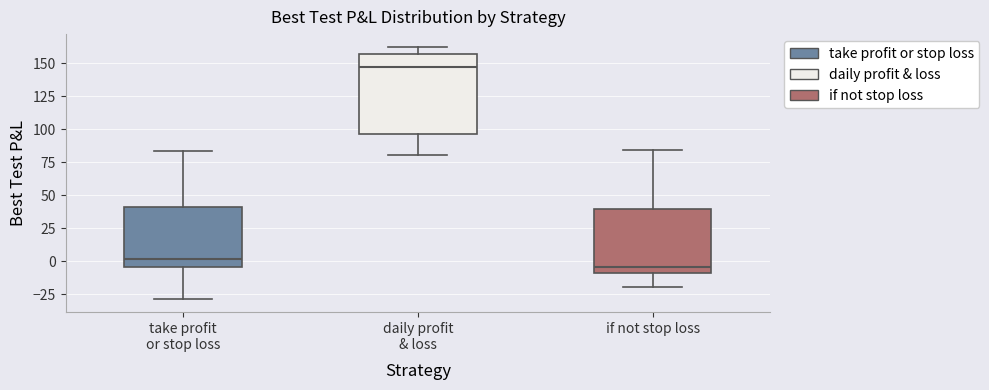

Which box is the tallest, from its lower edge to its upper edge?

daily profit & loss